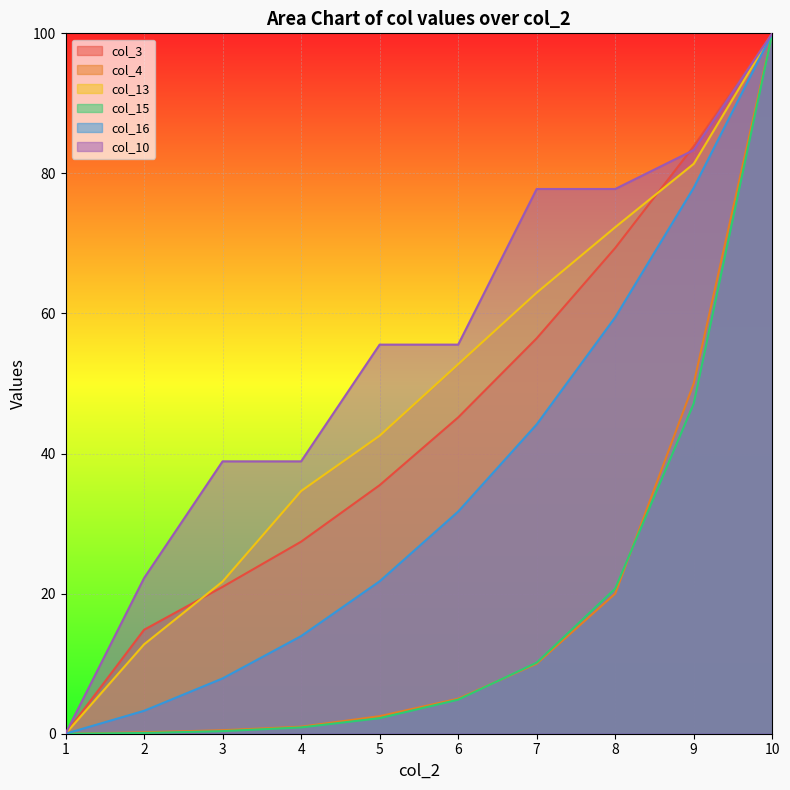

Between which two adjacent categories do col_13 and col_3 first intersect?

2 and 3